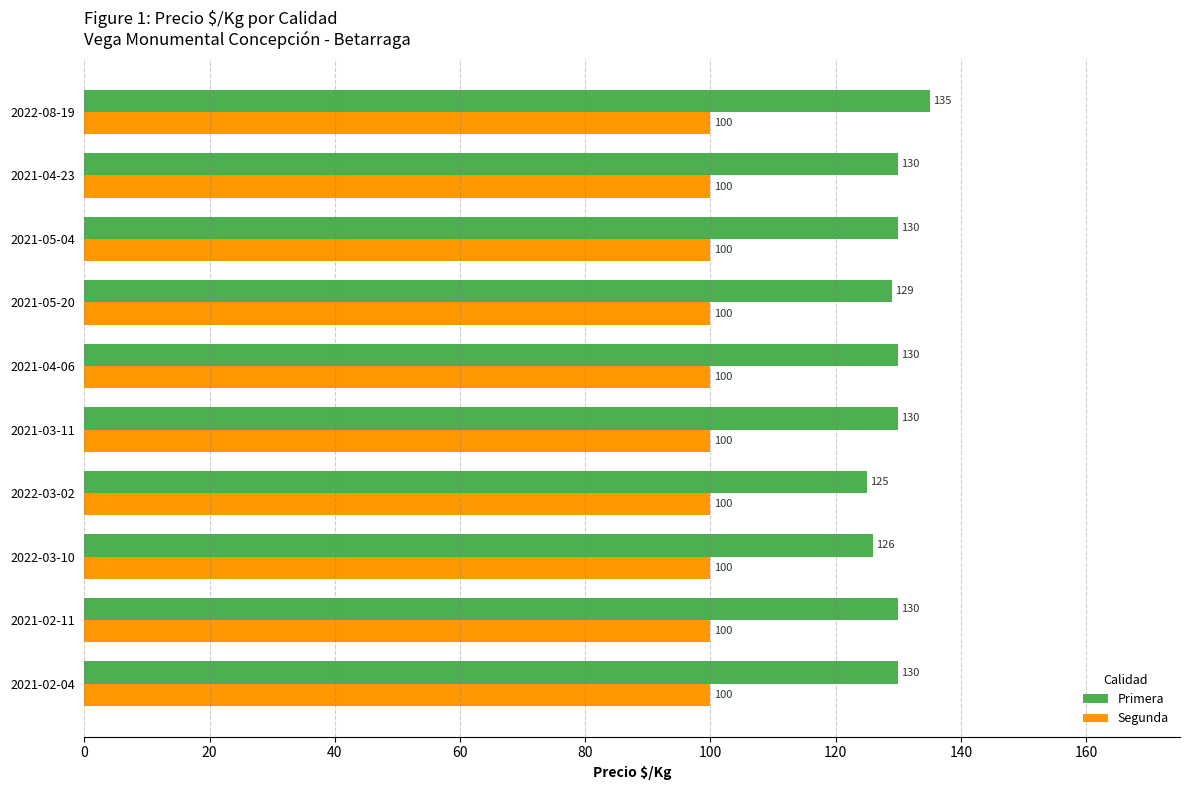

What are all the series names shown in the legend?

Primera, Segunda